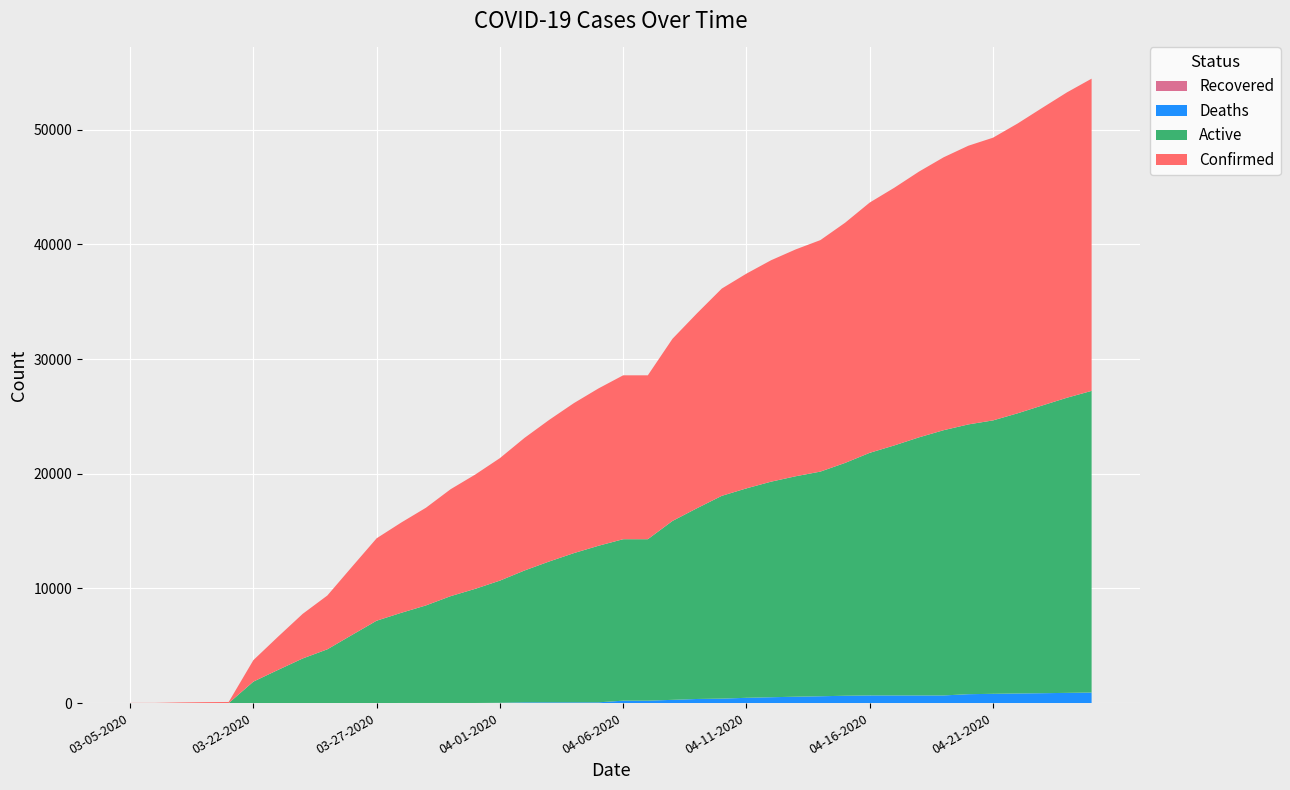

Reading left to right, transcribe all the data shown in this chart.

Active: 03-05-2020=0	03-06-2020=0	03-07-2020=0	03-08-2020=0	03-09-2020=0	03-22-2020=1873	03-23-2020=2894	03-24-2020=3890	03-25-2020=4690	03-26-2020=5943	03-27-2020=7186	03-28-2020=7865	03-29-2020=8509	03-30-2020=9316	03-31-2020=9957	04-01-2020=10658	04-02-2020=11503	04-03-2020=12284	04-04-2020=13014	04-05-2020=13656	04-06-2020=14083	04-07-2020=14083	04-08-2020=15604	04-09-2020=16645	04-10-2020=17688	04-11-2020=18268	04-12-2020=18802	04-13-2020=19229	04-14-2020=19595	04-15-2020=20307	04-16-2020=21160	04-17-2020=21808	04-18-2020=22511	04-19-2020=23135	04-20-2020=23530	04-21-2020=23847	04-22-2020=24438	04-23-2020=25096	04-24-2020=25742	04-25-2020=26311
Confirmed: 03-05-2020=18	03-06-2020=19	03-07-2020=57	03-08-2020=83	03-09-2020=98	03-22-2020=1873	03-23-2020=2894	03-24-2020=3891	03-25-2020=4691	03-26-2020=5944	03-27-2020=7187	03-28-2020=7875	03-29-2020=8519	03-30-2020=9326	03-31-2020=9967	04-01-2020=10683	04-02-2020=11567	04-03-2020=12351	04-04-2020=13081	04-05-2020=13723	04-06-2020=14294	04-07-2020=14294	04-08-2020=15887	04-09-2020=17004	04-10-2020=18077	04-11-2020=18729	04-12-2020=19313	04-13-2020=19786	04-14-2020=20191	04-15-2020=20947	04-16-2020=21828	04-17-2020=22476	04-18-2020=23179	04-19-2020=23803	04-20-2020=24306	04-21-2020=24656	04-22-2020=25276	04-23-2020=25959	04-24-2020=26633	04-25-2020=27231
Deaths: 03-05-2020=0	03-06-2020=0	03-07-2020=0	03-08-2020=0	03-09-2020=0	03-22-2020=0	03-23-2020=0	03-24-2020=1	03-25-2020=1	03-26-2020=1	03-27-2020=1	03-28-2020=10	03-29-2020=10	03-30-2020=10	03-31-2020=10	04-01-2020=25	04-02-2020=64	04-03-2020=67	04-04-2020=67	04-05-2020=67	04-06-2020=211	04-07-2020=211	04-08-2020=283	04-09-2020=359	04-10-2020=389	04-11-2020=461	04-12-2020=511	04-13-2020=557	04-14-2020=596	04-15-2020=640	04-16-2020=668	04-17-2020=668	04-18-2020=668	04-19-2020=668	04-20-2020=776	04-21-2020=809	04-22-2020=838	04-23-2020=863	04-24-2020=891	04-25-2020=920
Recovered: 03-05-2020=0	03-06-2020=0	03-07-2020=0	03-08-2020=0	03-09-2020=0	03-22-2020=0	03-23-2020=0	03-24-2020=0	03-25-2020=0	03-26-2020=0	03-27-2020=0	03-28-2020=0	03-29-2020=0	03-30-2020=0	03-31-2020=0	04-01-2020=0	04-02-2020=0	04-03-2020=0	04-04-2020=0	04-05-2020=0	04-06-2020=0	04-07-2020=0	04-08-2020=0	04-09-2020=0	04-10-2020=0	04-11-2020=0	04-12-2020=0	04-13-2020=0	04-14-2020=0	04-15-2020=0	04-16-2020=0	04-17-2020=0	04-18-2020=0	04-19-2020=0	04-20-2020=0	04-21-2020=0	04-22-2020=0	04-23-2020=0	04-24-2020=0	04-25-2020=0